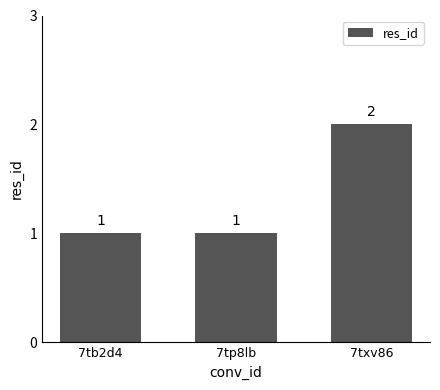

Reading left to right, transcribe all the data shown in this chart.

7tb2d4=1	7tp8lb=1	7txv86=2